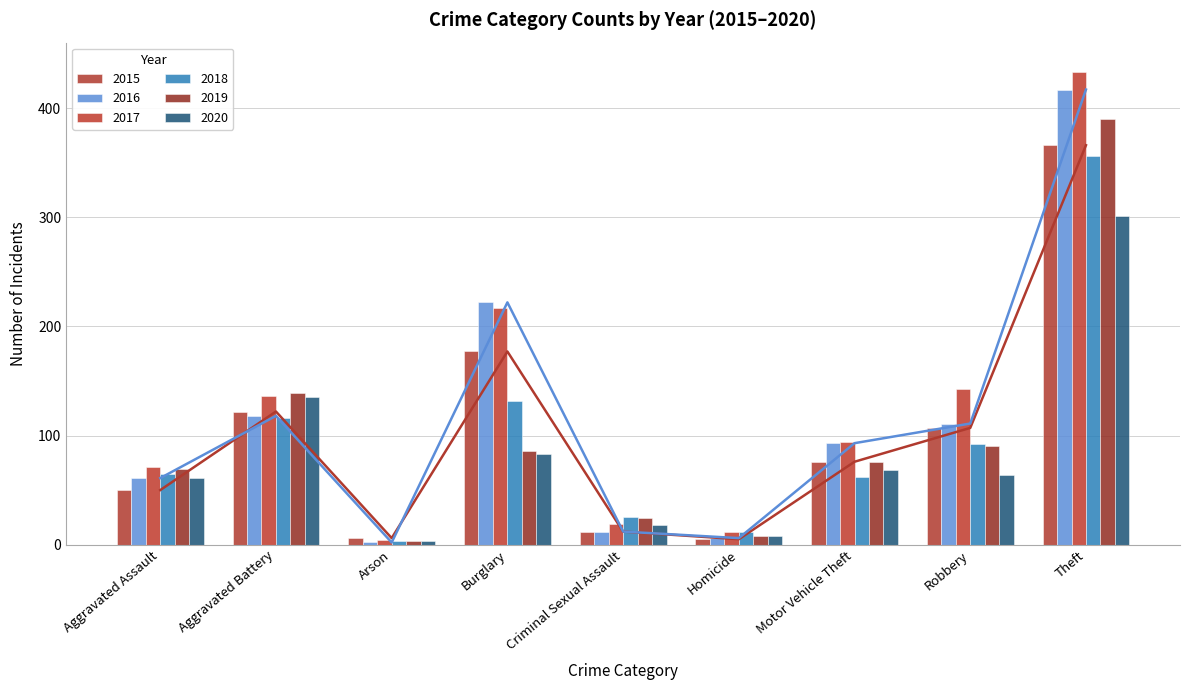

Does the chart contain any negative values?

No